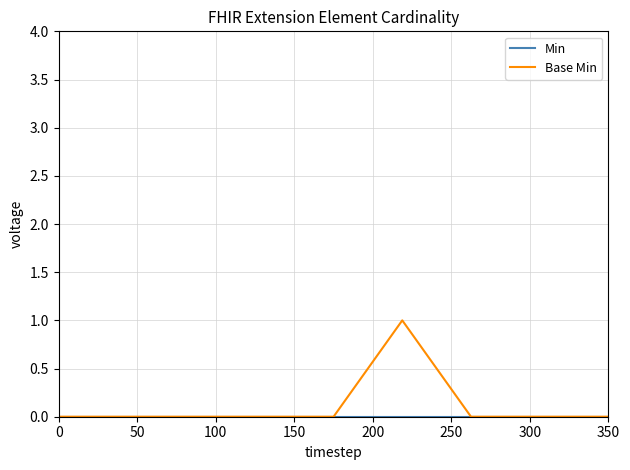

What is the greatest value displayed?

1